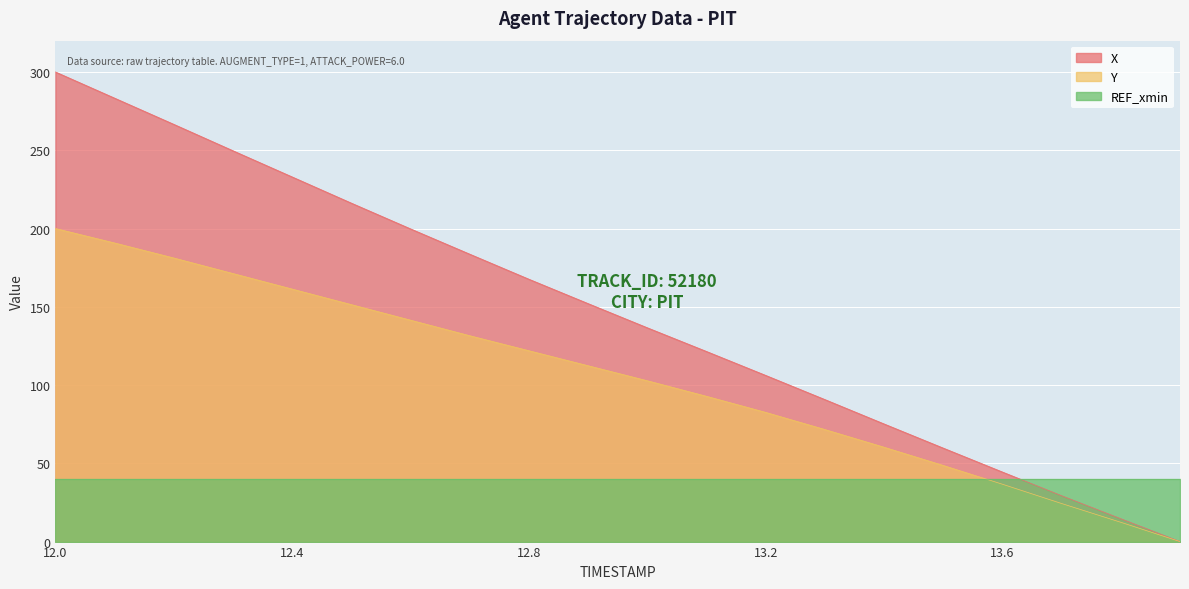

At which label does Y reach its minimum?

13.9